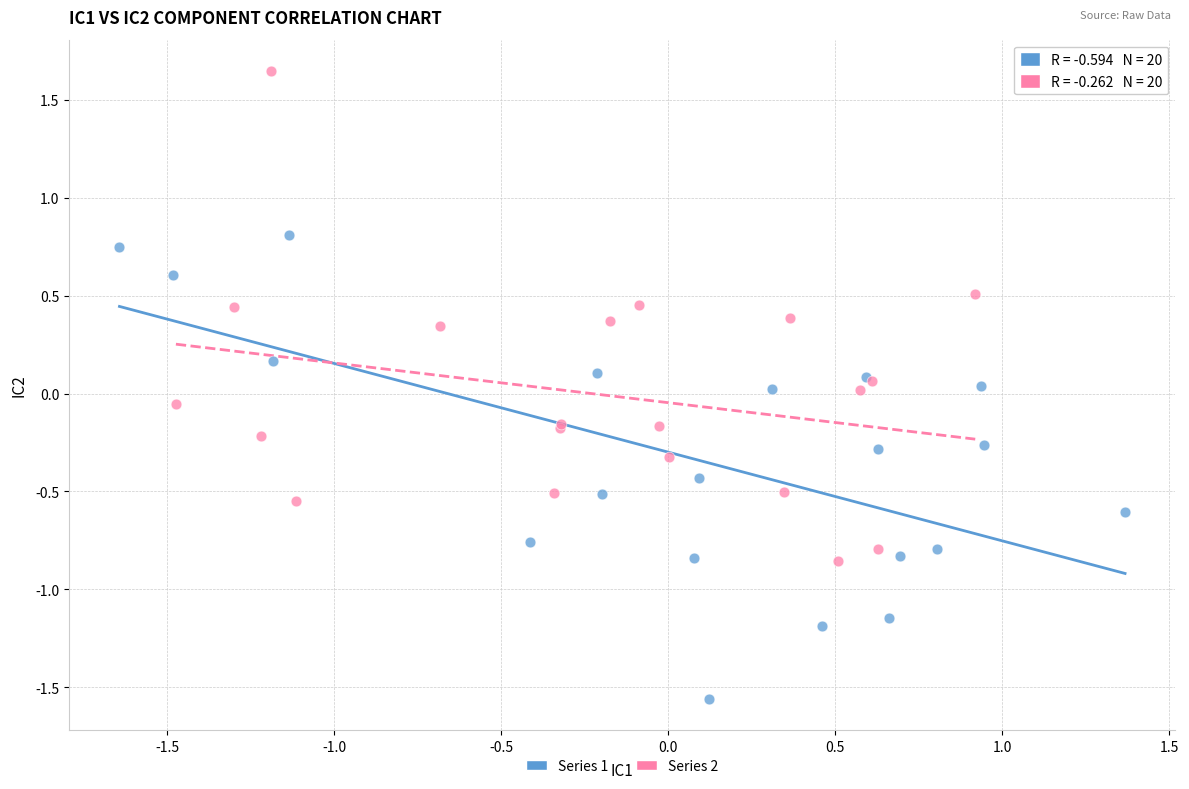

What are all the series names shown in the legend?

Series 1, Series 2